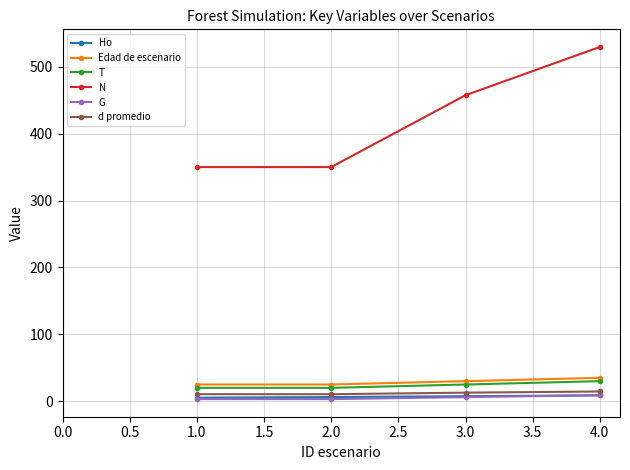

What is the maximum value shown in the chart?

529.8